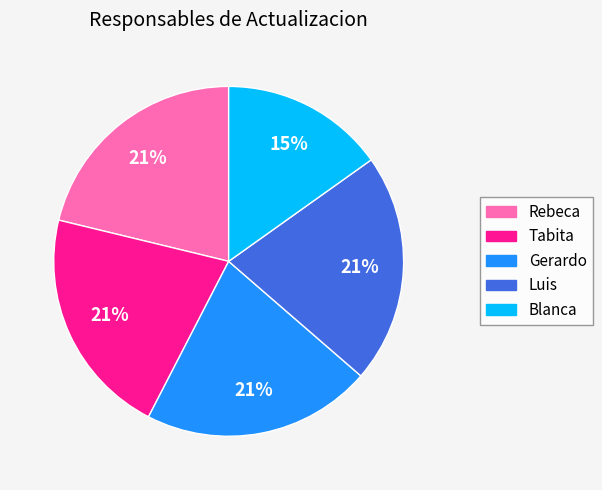

Which slice is the smallest?

Blanca